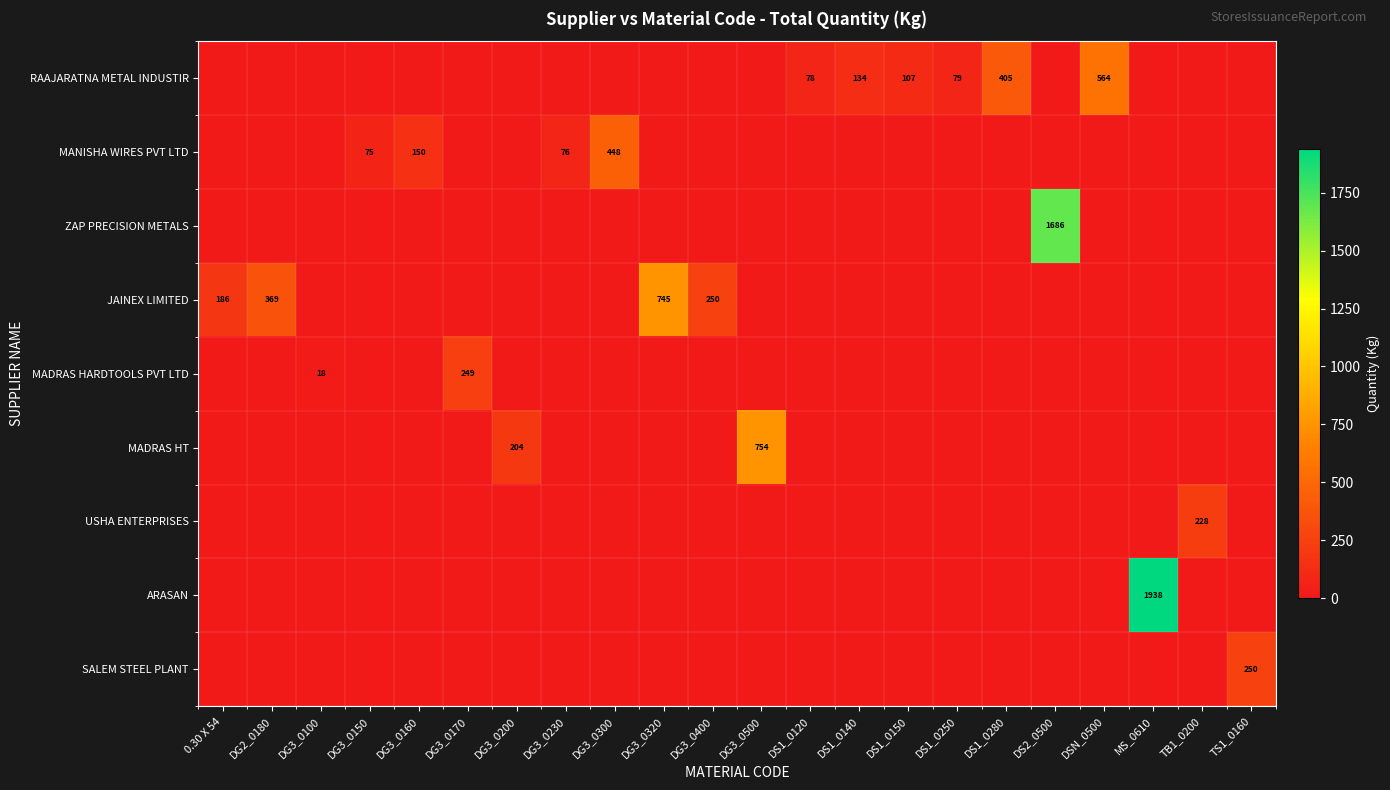

Is it true that USHA ENTERPRISES equals 228 at TB1_0200?

True